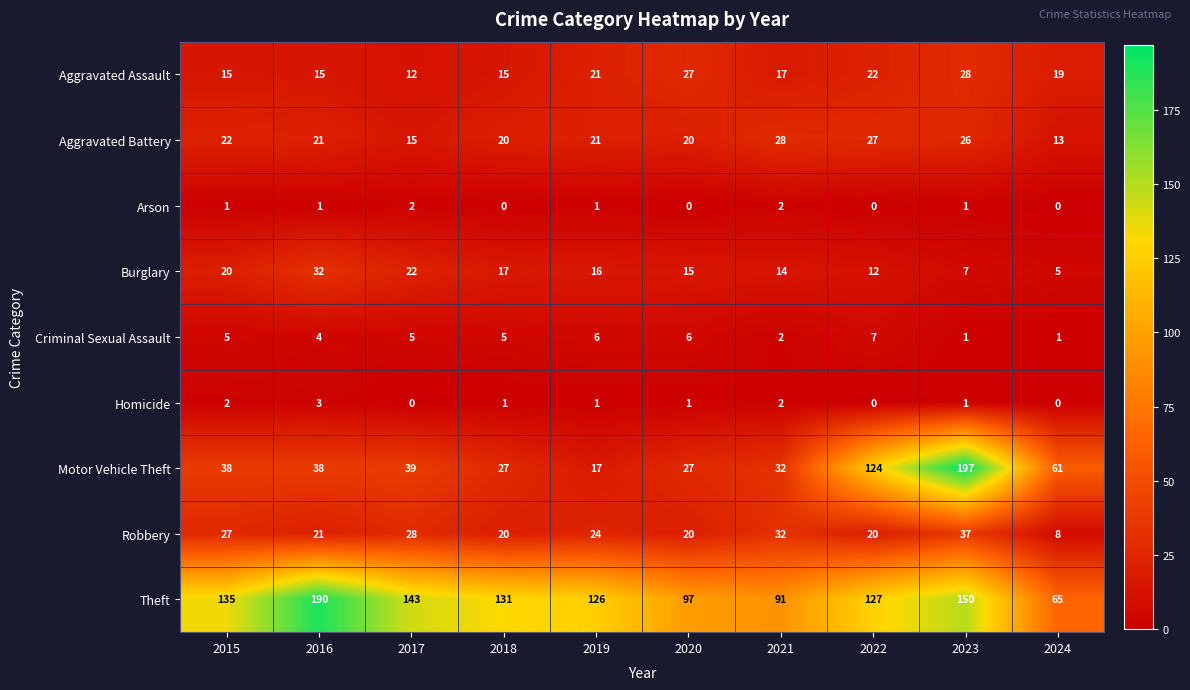

What is the spread (max minus min) of values at 2024?

65